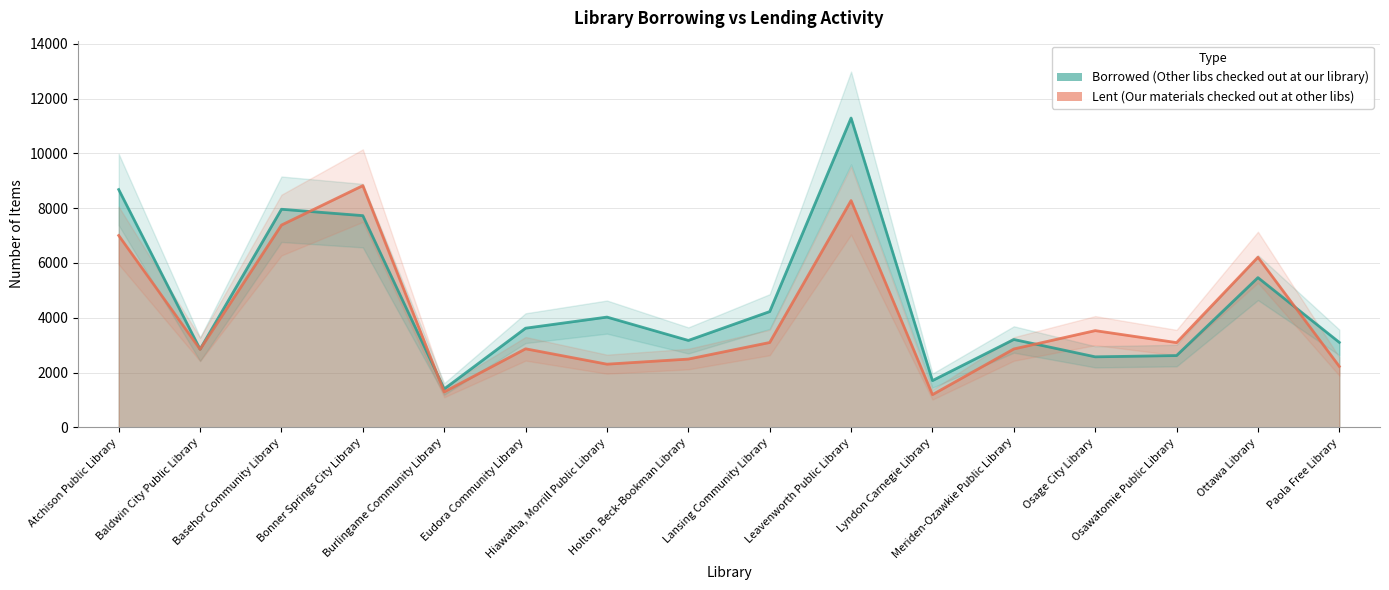

Where is the first local maximum for Borrowed (Other libs checked out at our library)?

Basehor Community Library